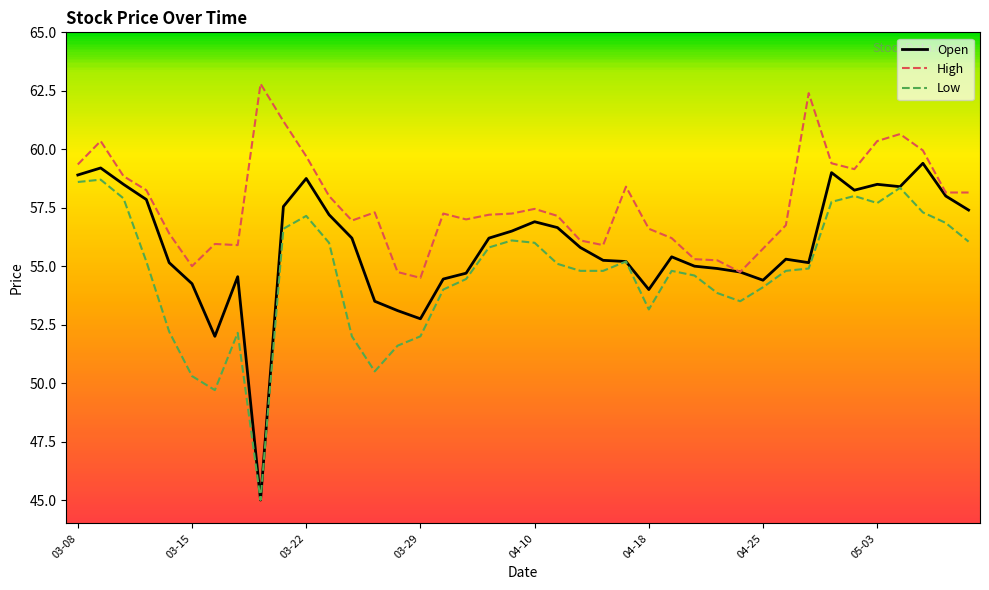

How many interior local valleys does the Low series have?

6